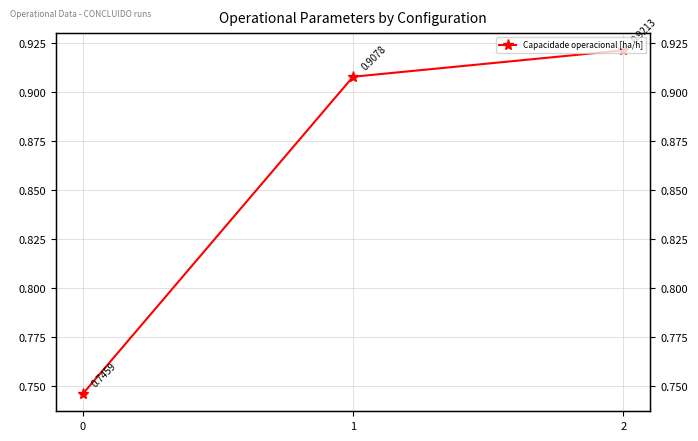

Reading left to right, list all the values displayed in this chart.

0.7	0.9	0.9